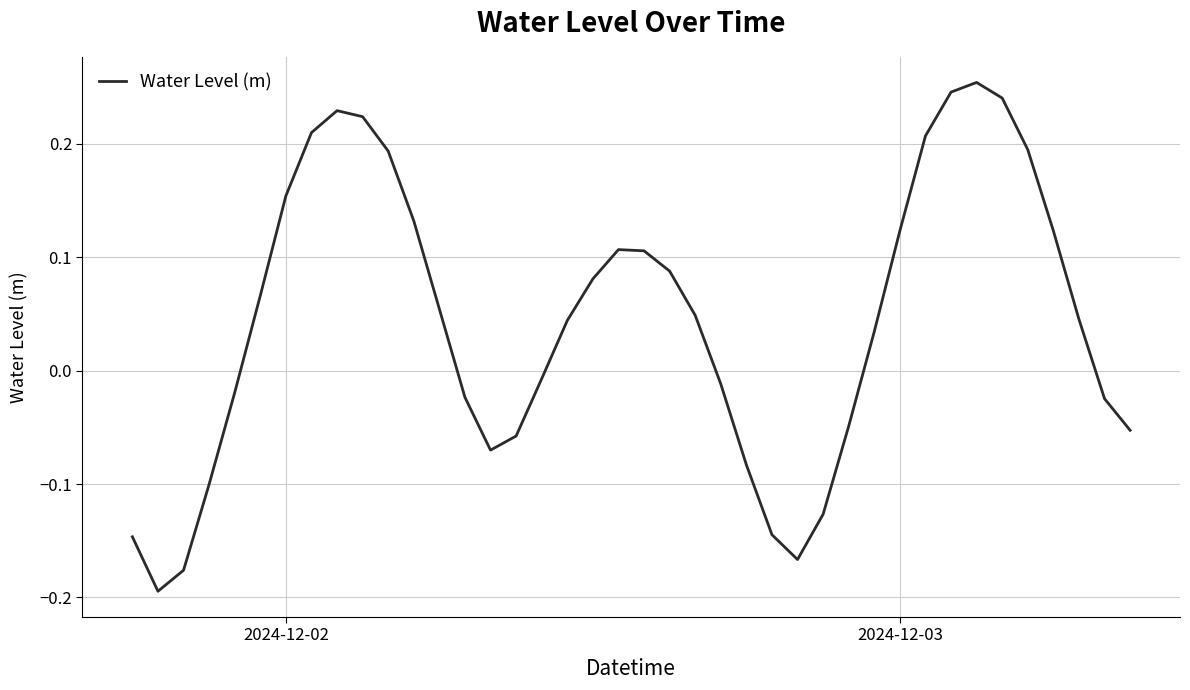

How many interior local peaks (higher than both neighbors) does the data have?

3